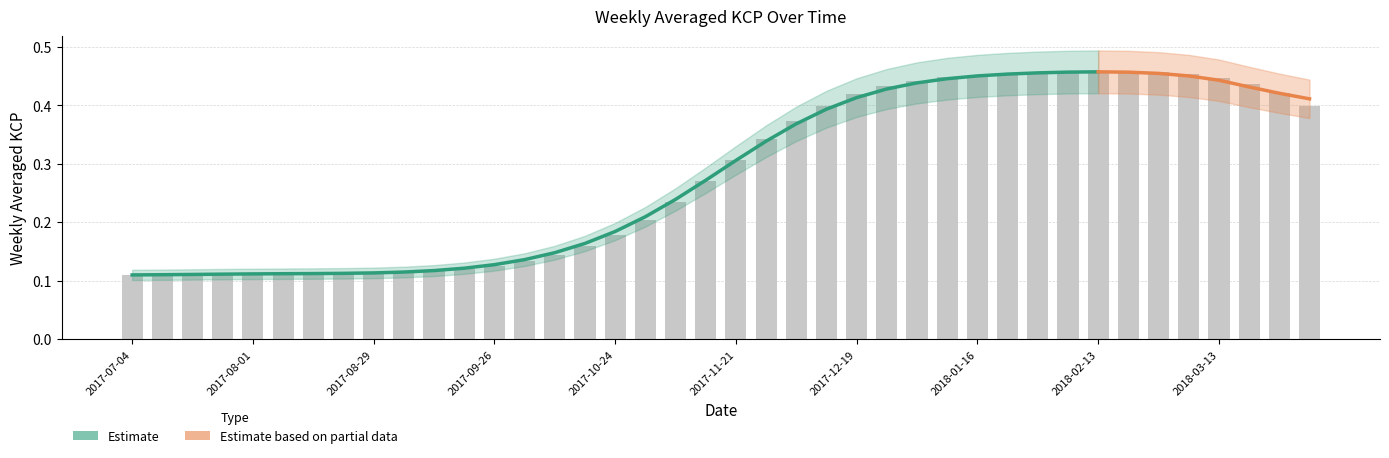

What is the difference between the maximum and second lowest values?

0.3